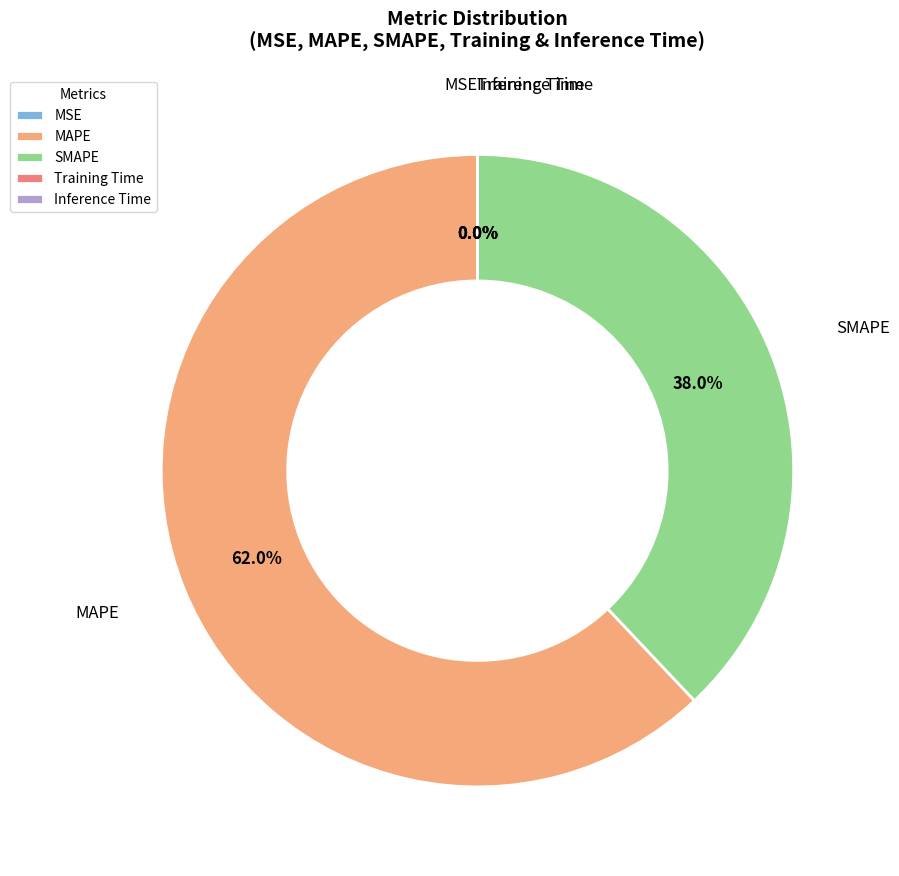

Is SMAPE the majority of the pie?

No